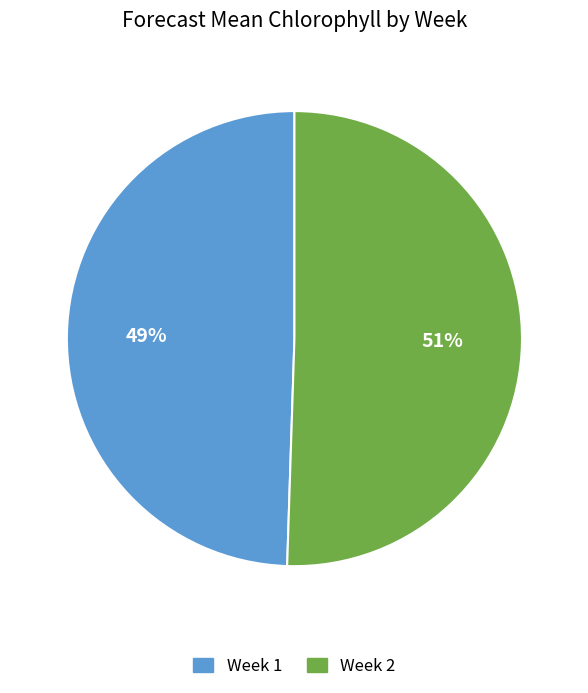

To the nearest percent, what is the average slice percentage?

50%